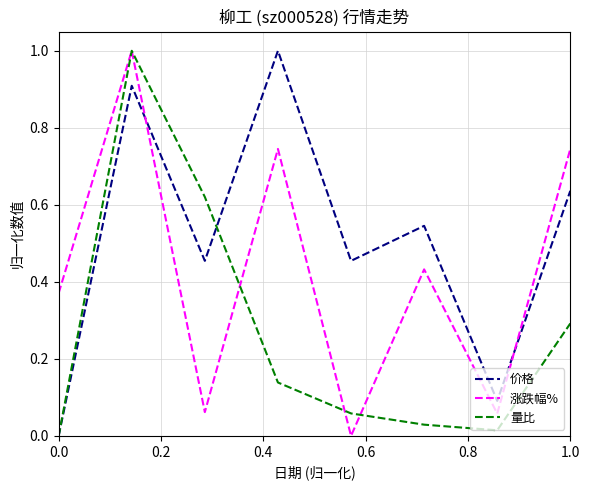

Rank the series by their average value, from highest to lowest.

价格, 涨跌幅%, 量比